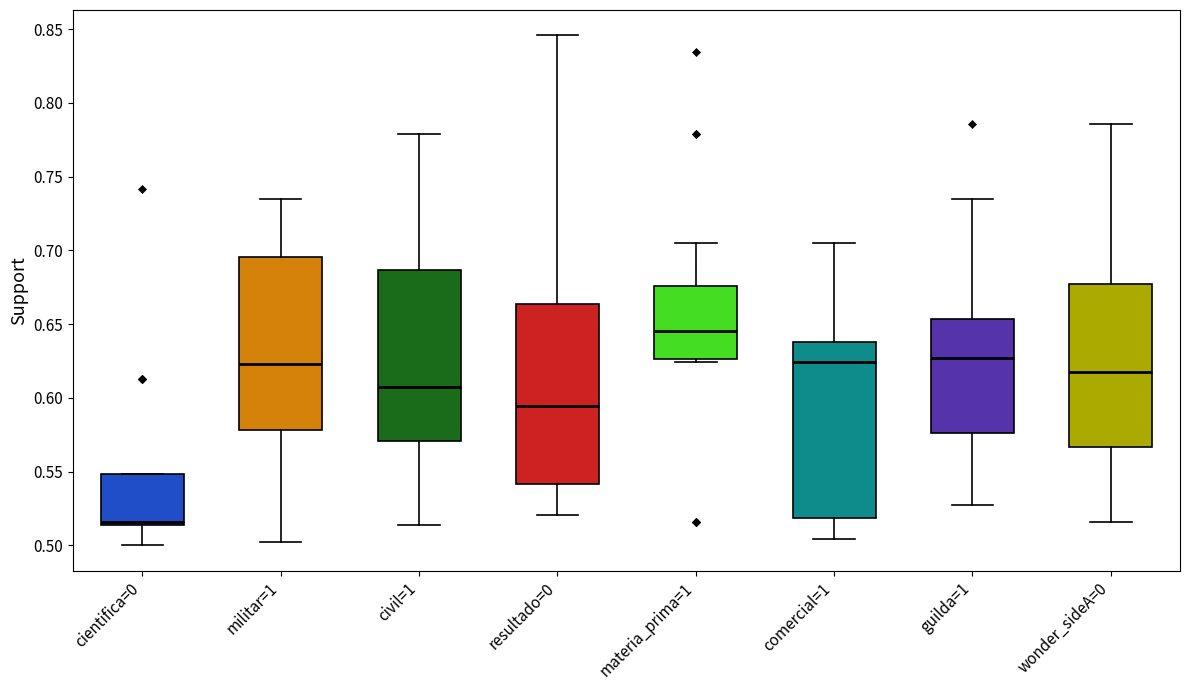

Which box has the highest median line?

materia_prima=1